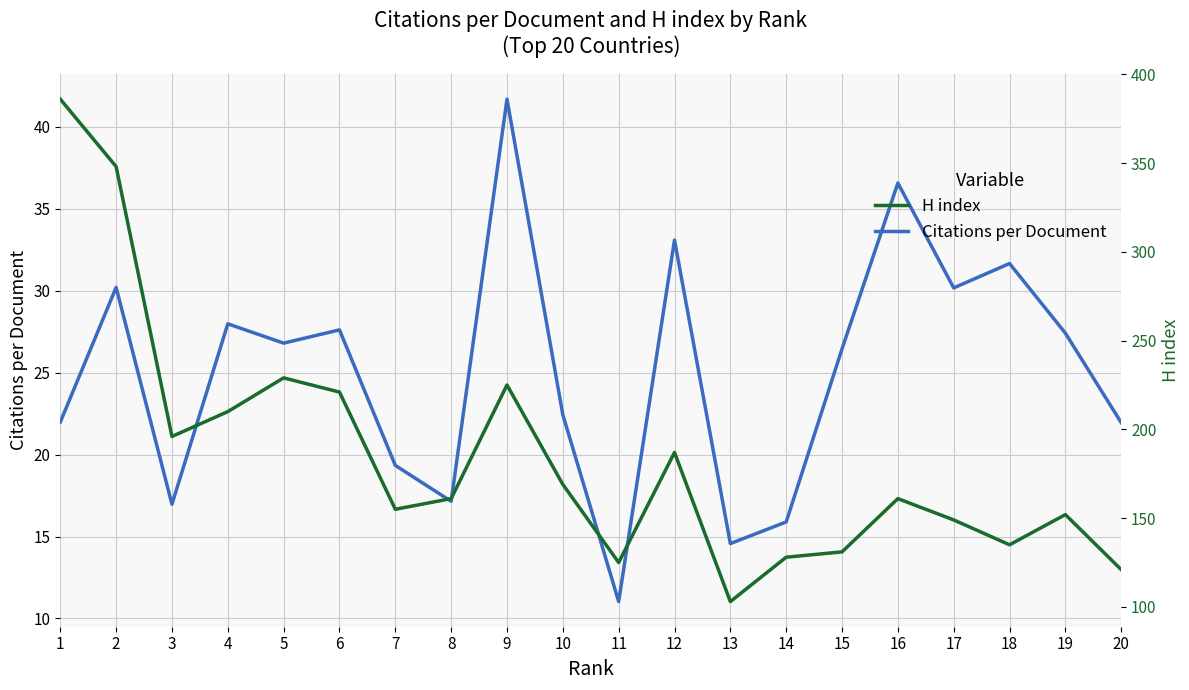

The value of Citations per Document at 14 is 6.1. True or false?

False